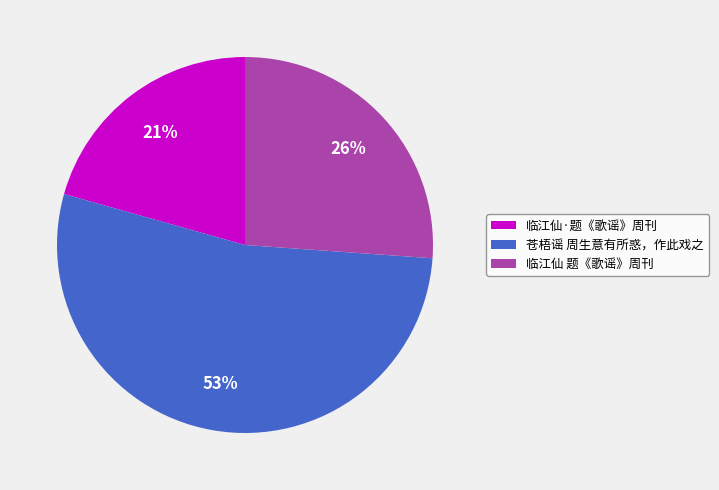

To the nearest percent, what is the average slice percentage?

33%